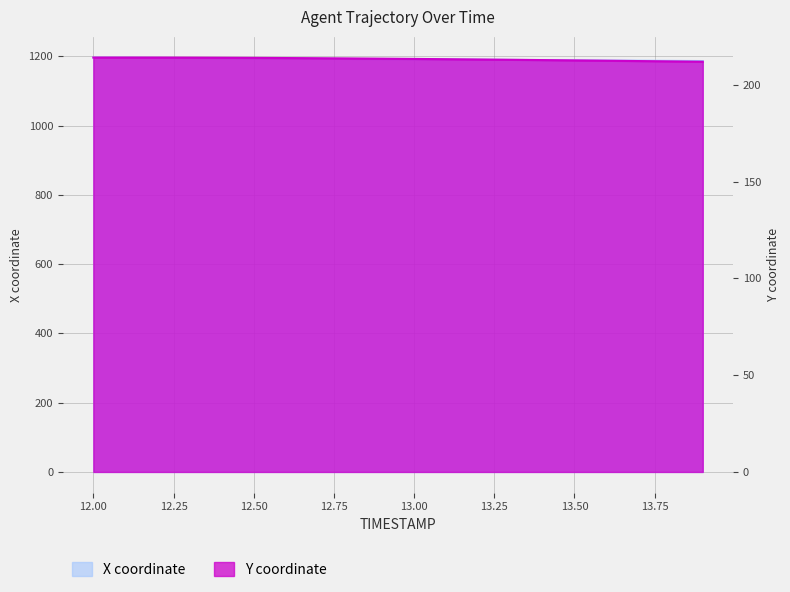

True or false: Y and X cross at least once.

False